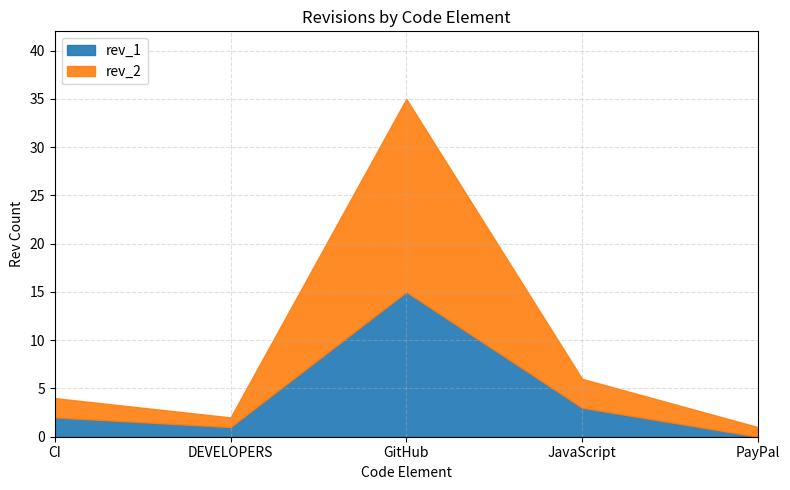

Which has a higher value, JavaScript or GitHub?

GitHub